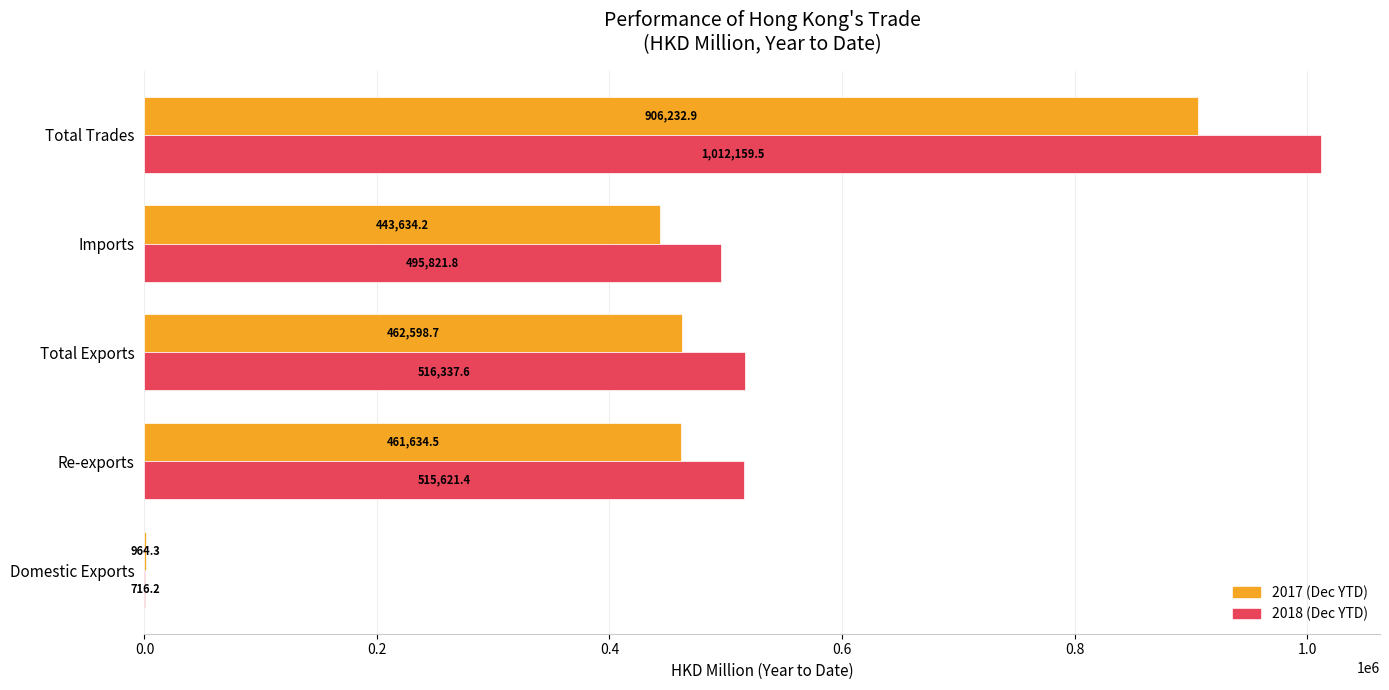

What is the total value across all series at Total Exports?

978936.3